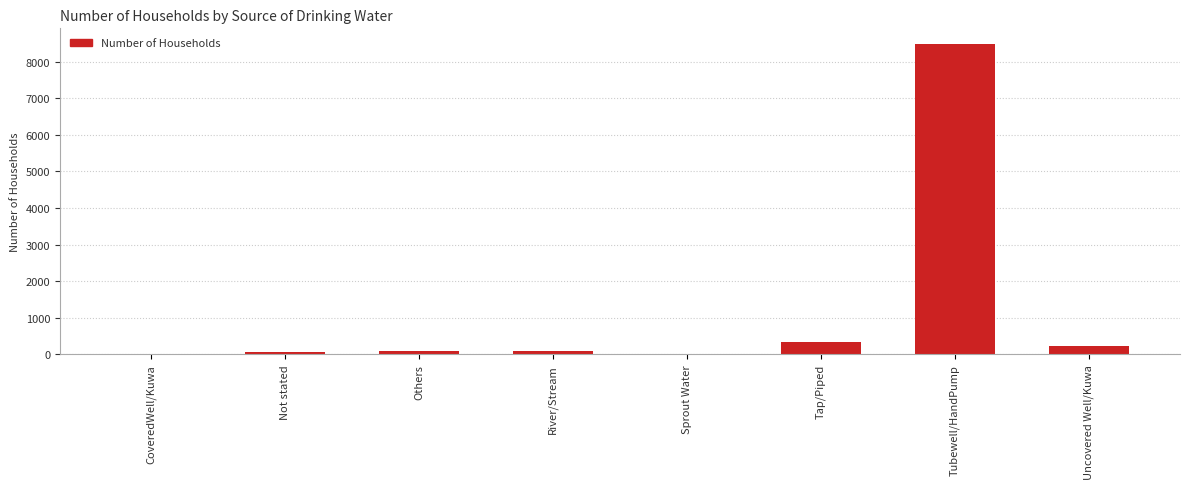

What is the difference between the values at CoveredWell/Kuwa and Not stated?

46